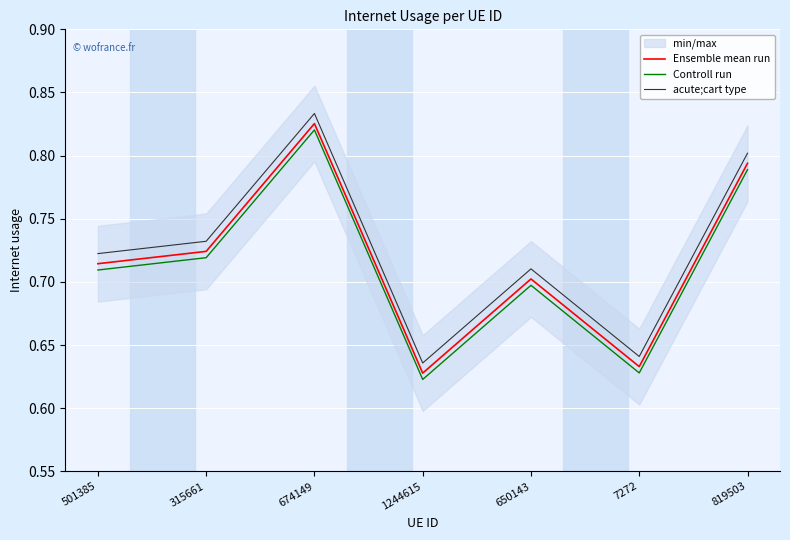

What is the difference between the maximum and minimum values in the Ensemble mean run series?

0.2